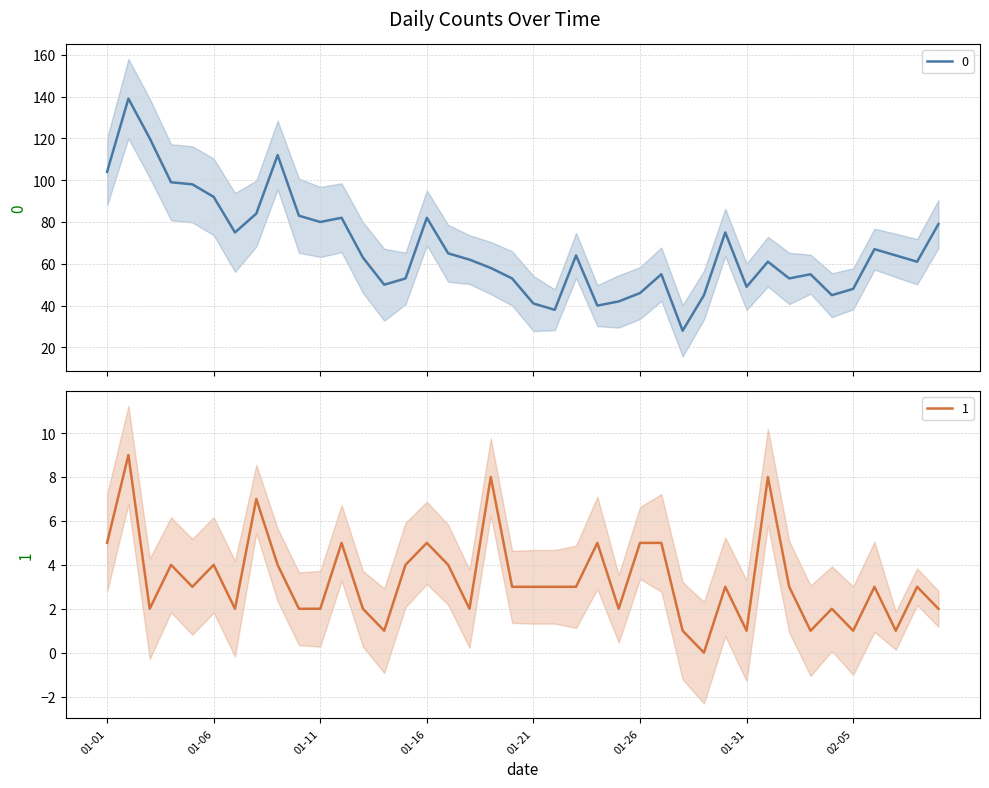

How many data points in 1 are less than 3?

16